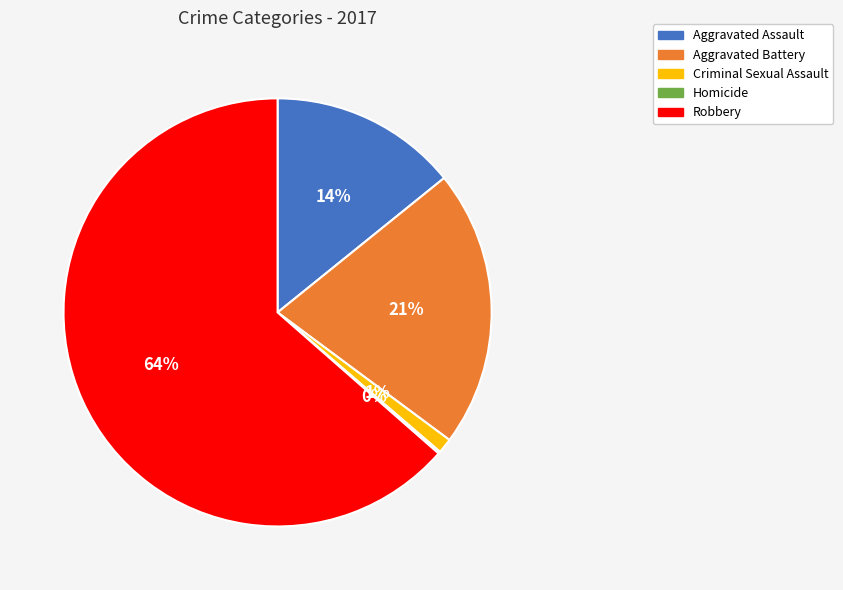

Is it true that Robbery is 58% of the pie?

False